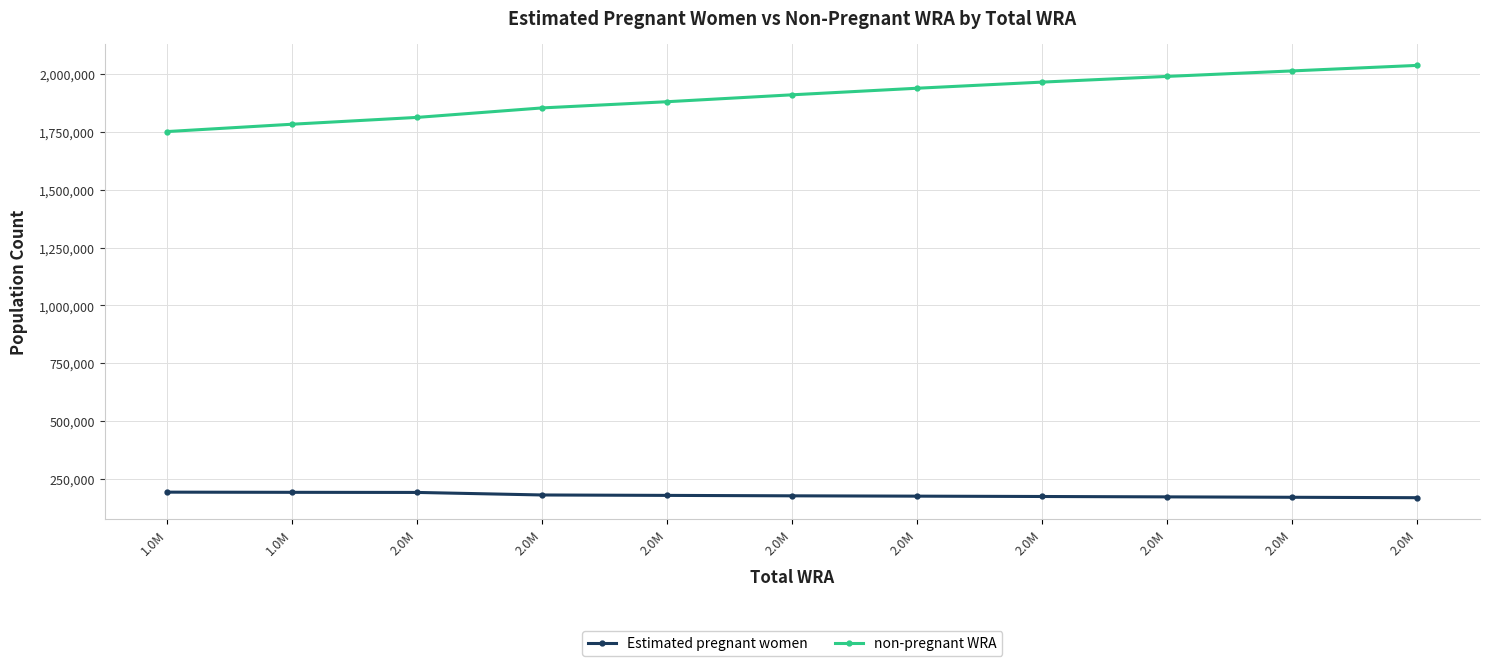

Does the chart display data point markers on the line(s)?

Yes